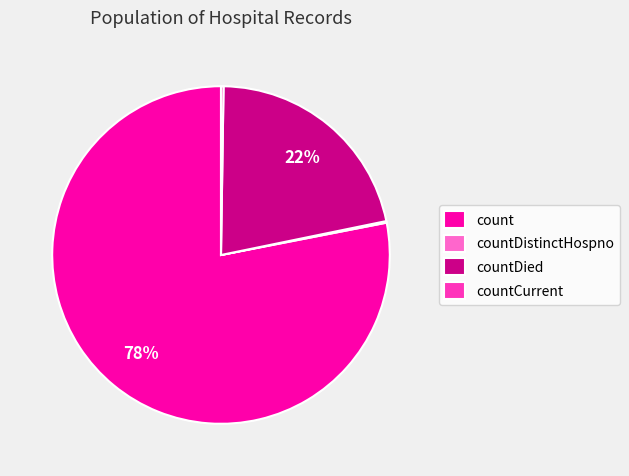

Which has a higher value, countDied or count?

count